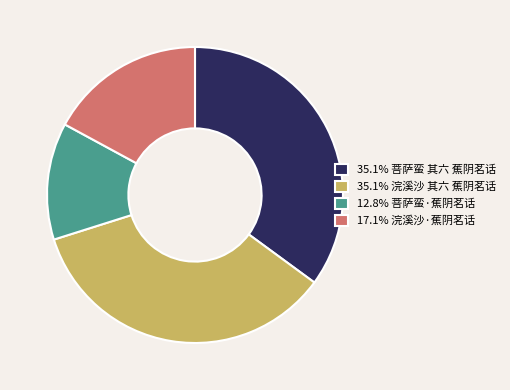

Is 12.8% 菩萨蛮·蕉阴茗话 the majority of the pie?

No